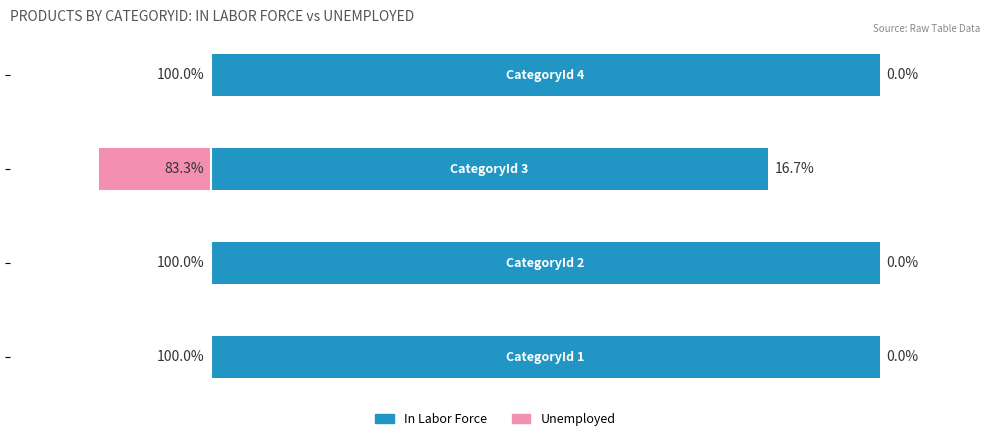

Read the In Labor Force value at −40.

100.0